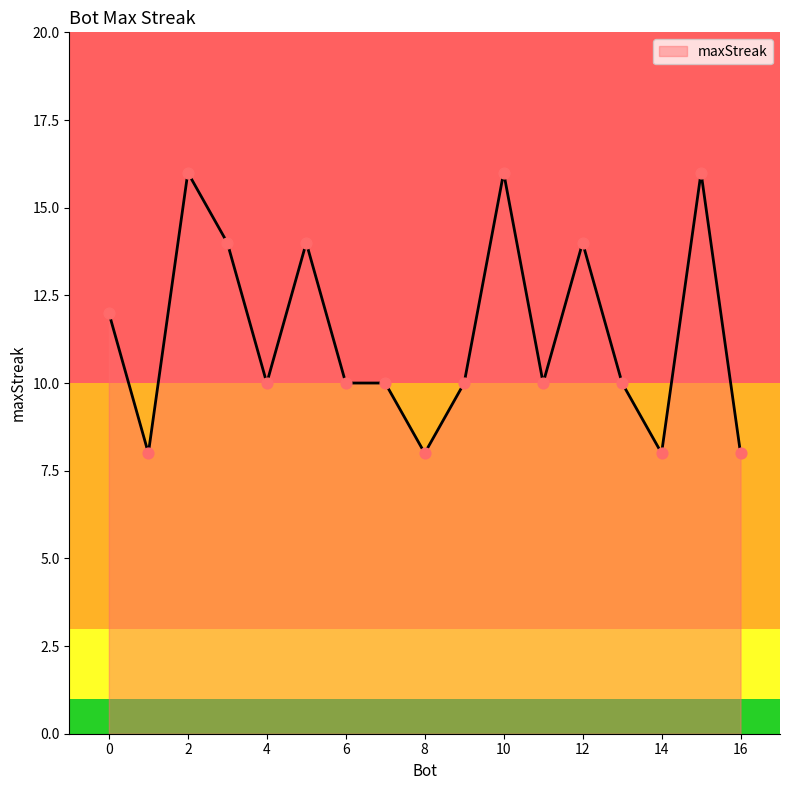

What is the smallest value displayed?

8